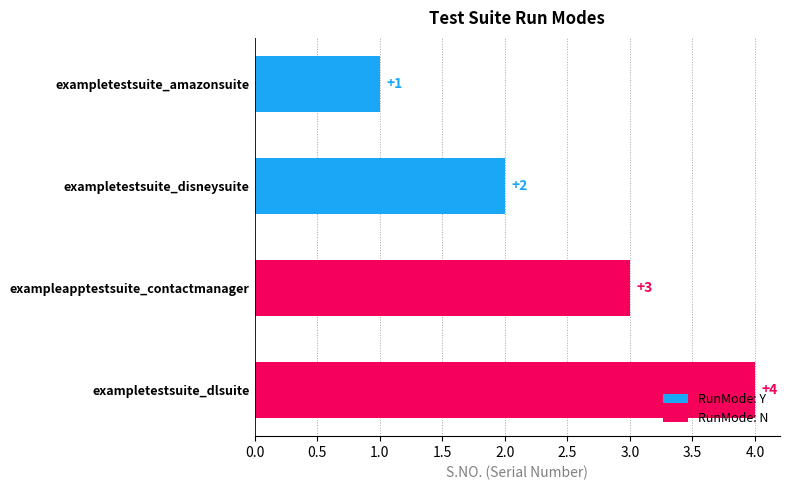

List the labels in order of value, largest first.

exampletestsuite_dlsuite, exampleapptestsuite_contactmanager, exampletestsuite_disneysuite, exampletestsuite_amazonsuite